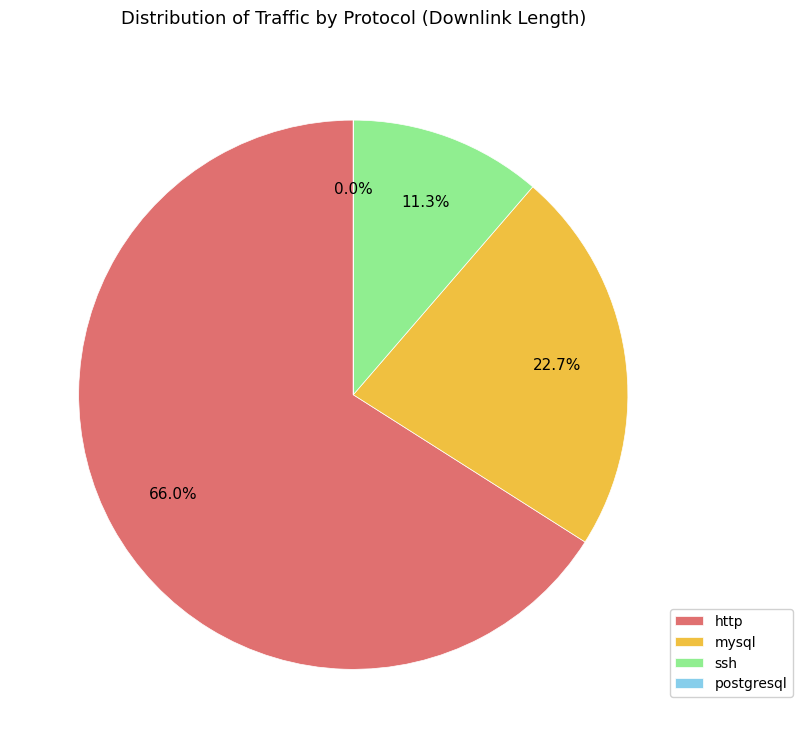

Which slice is the largest?

http